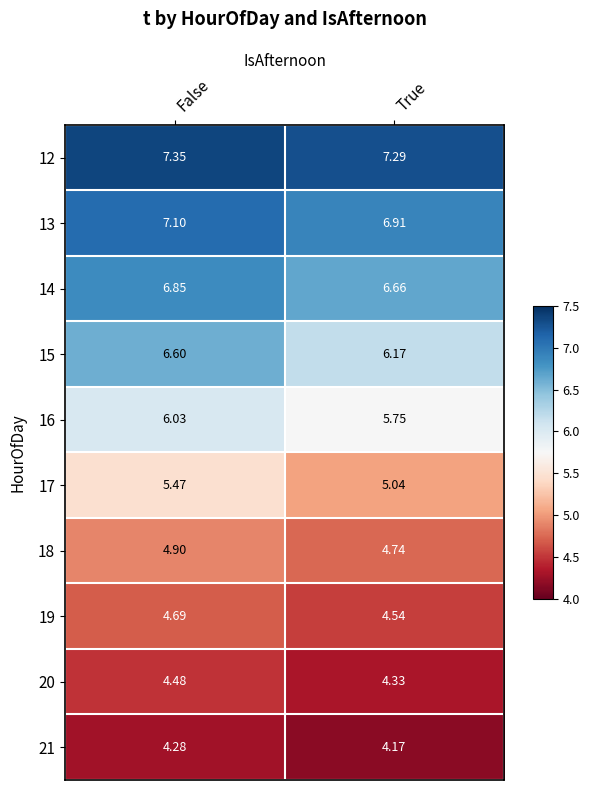

What is the difference between the highest and lowest values at True?

3.1